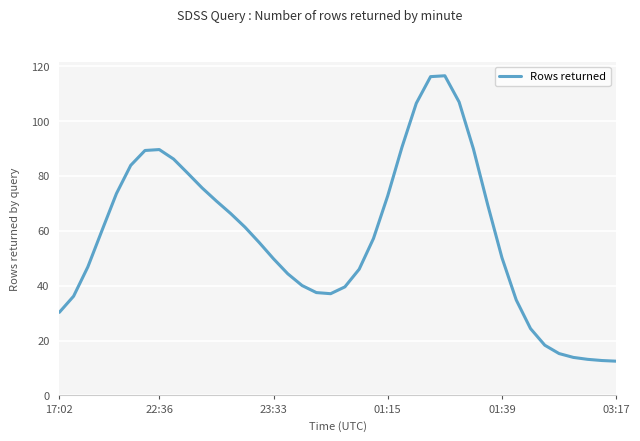

What is the greatest value displayed?

116.5